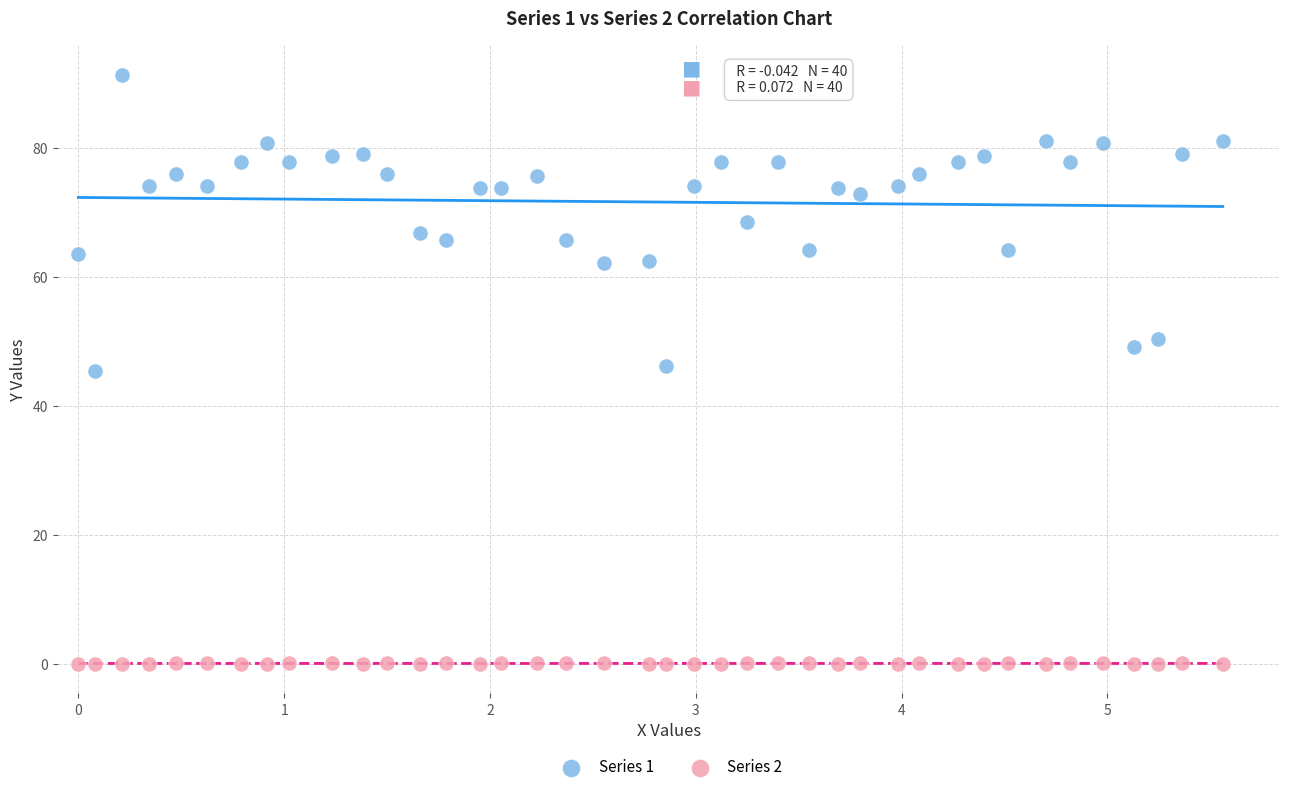

Across all data points, what is the range of Y values (max minus min)?

91.3